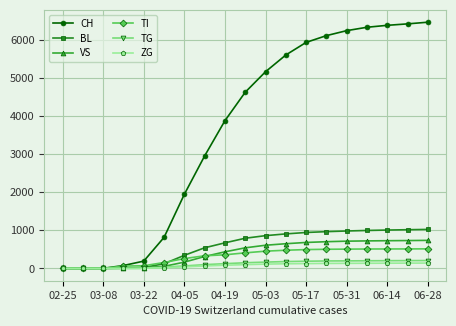

What is the difference between the maximum and minimum values in the ZG series?

140